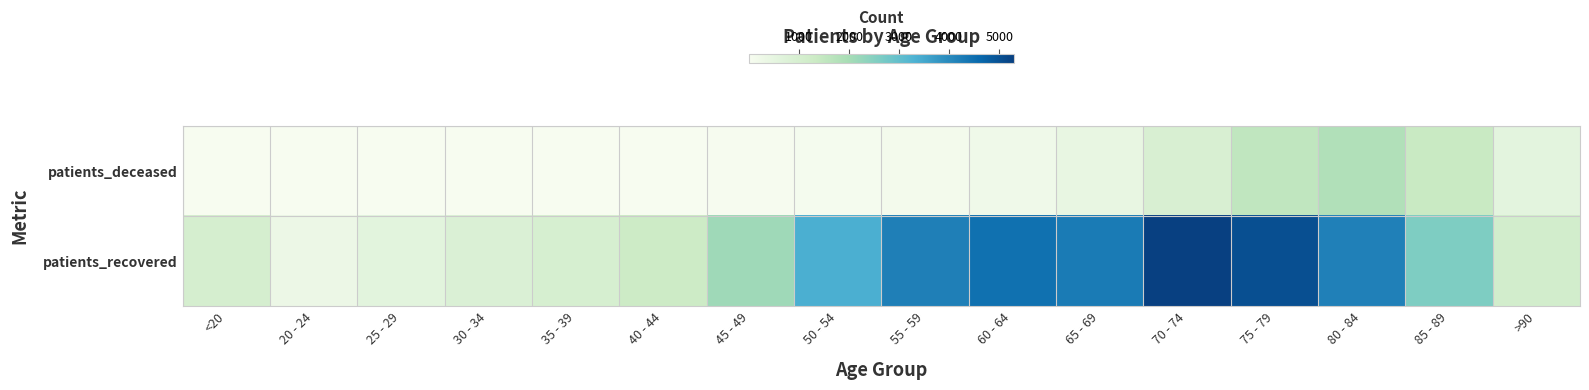

What is the spread (max minus min) of values at 50 - 54?

3300